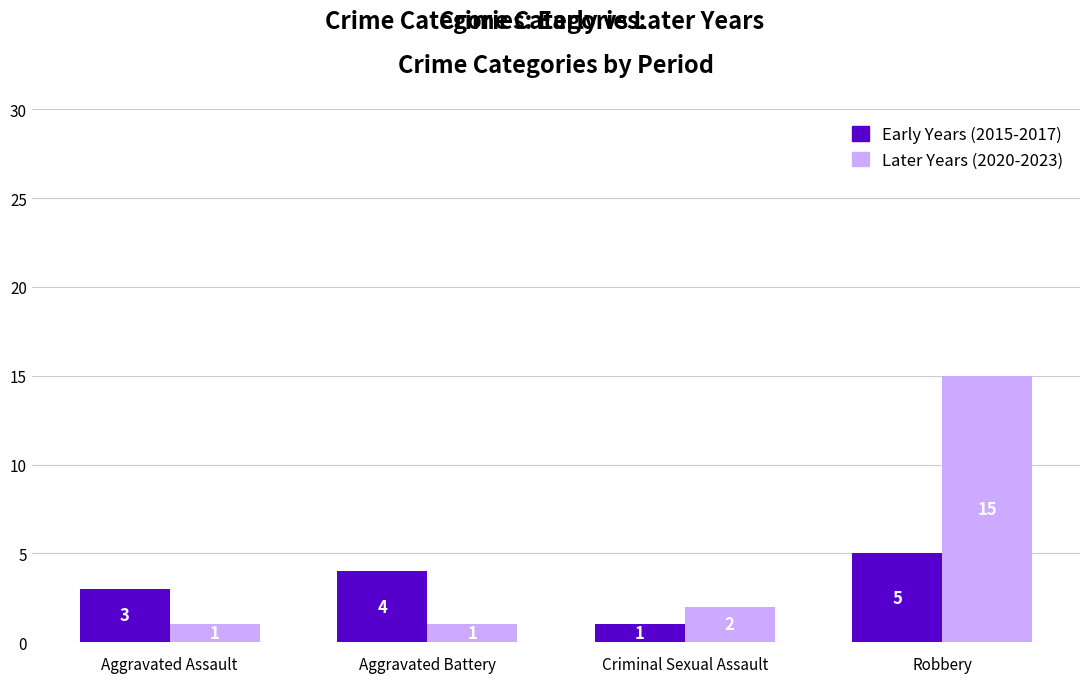

What is the maximum value for Early Years (2015-2017)?

5